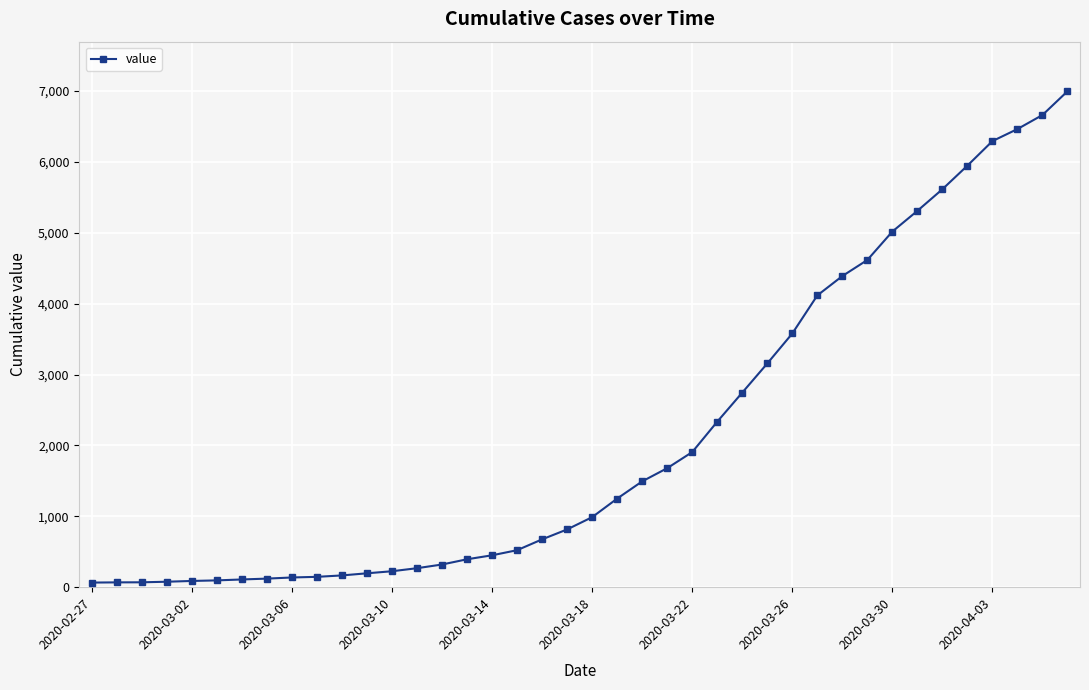

How many lines are shown in the chart?

1